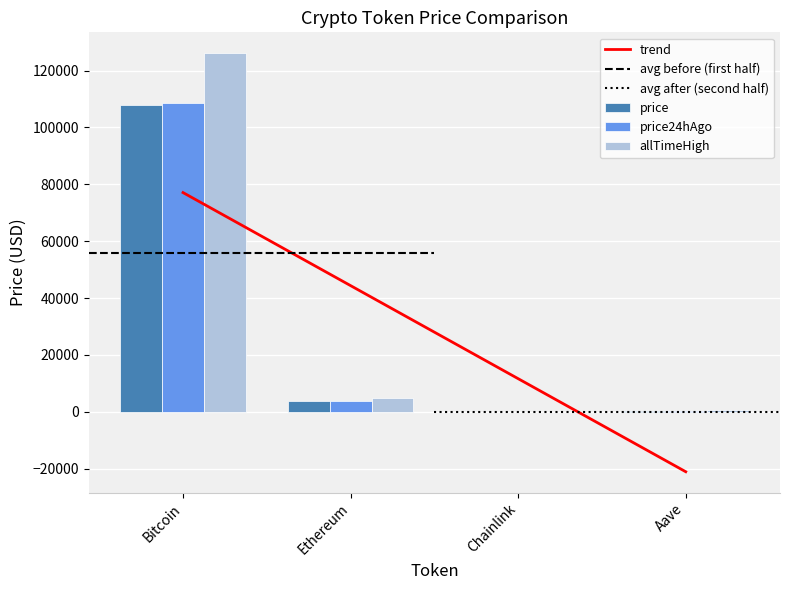

What is the sum of the price values at Aave and Ethereum?

4051.6